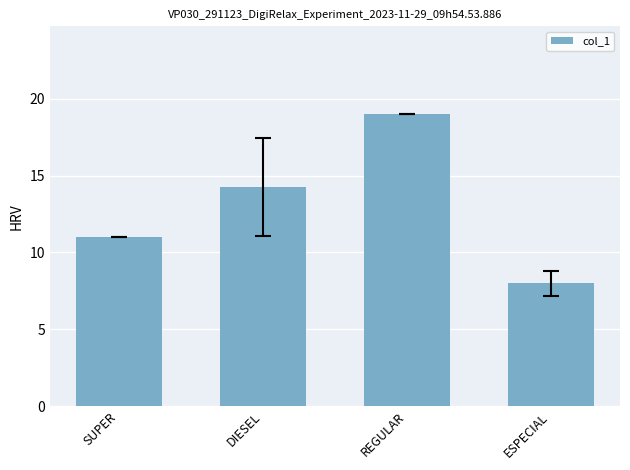

Where is the data nearest to the value 13?

DIESEL